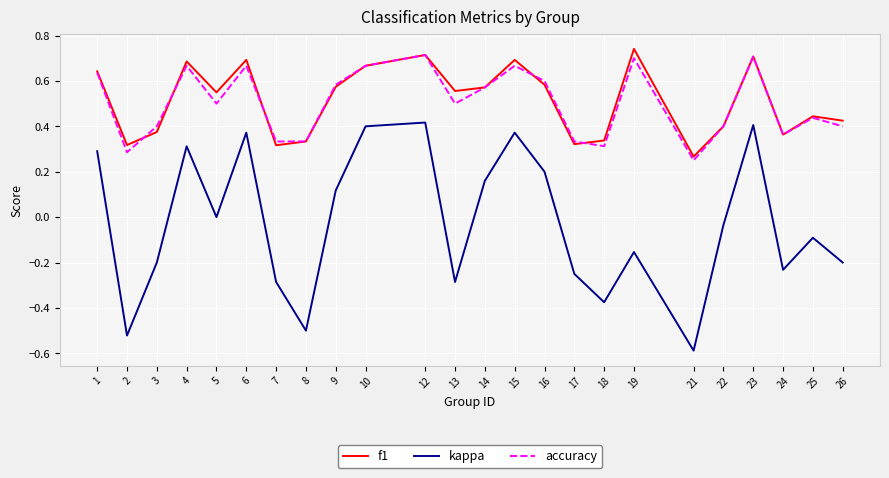

True or false: f1 has a value of 0.2 at 22.

False